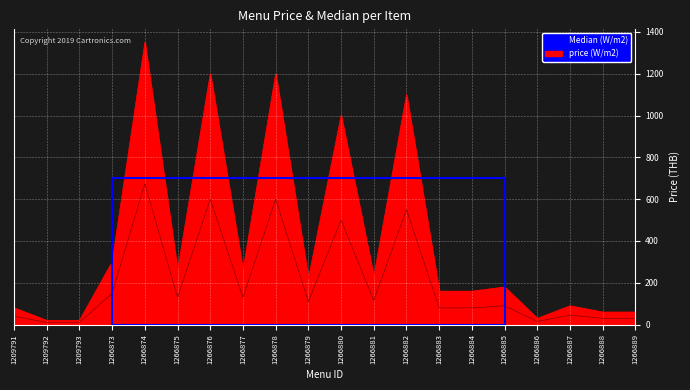

List the series in order of their peak value, highest first.

price, Median (W/m2)